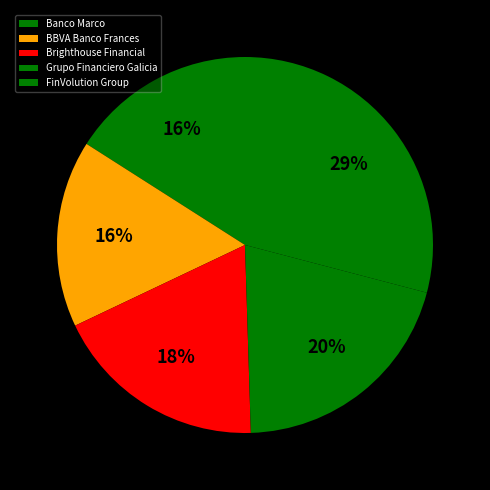

To the nearest percent, what is the combined percentage of BBVA Banco Frances and Banco Marco?

32%